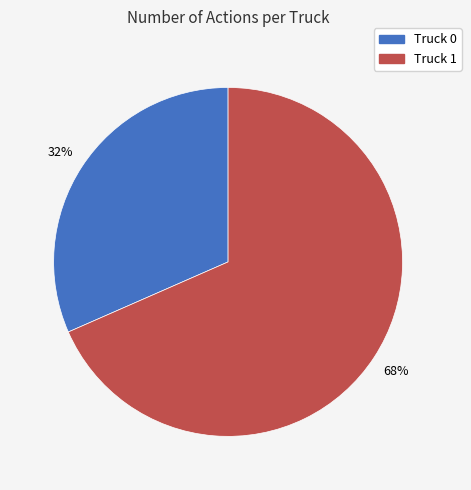

Approximately how many times larger is the value at Truck 0 compared to Truck 1?

0.5